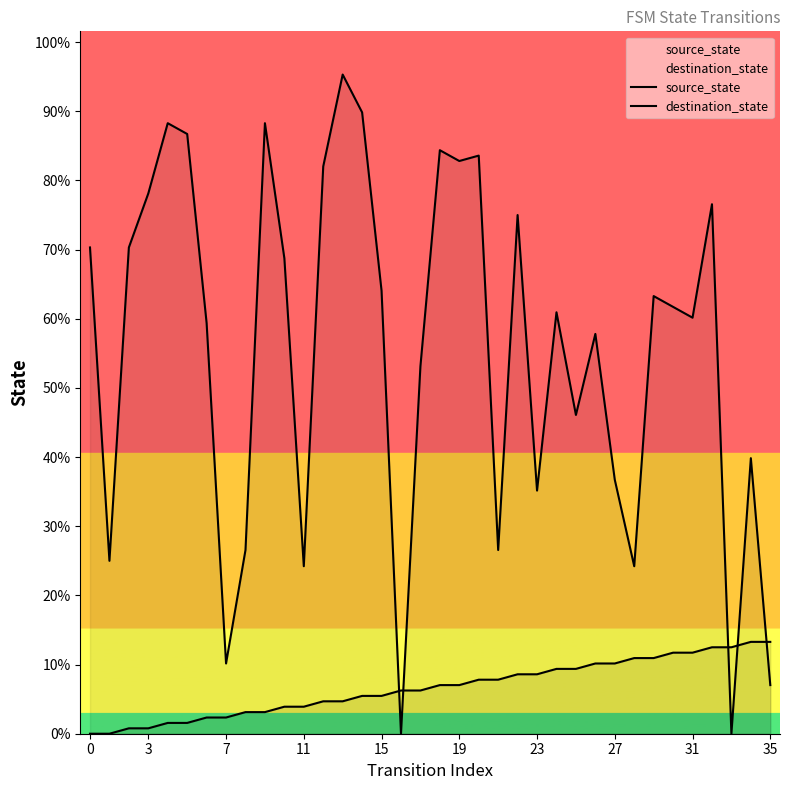

Between which two adjacent categories do source_state and destination_state first intersect?

15 and 16